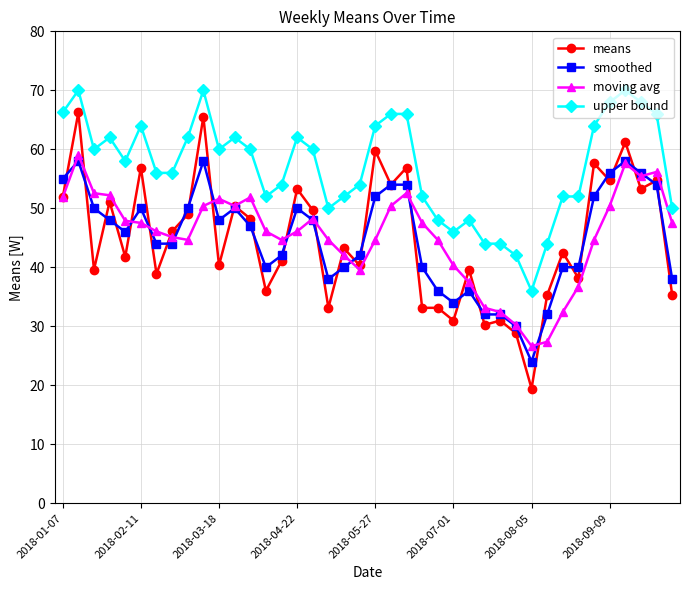

True or false: upper bound and means cross at least once.

False